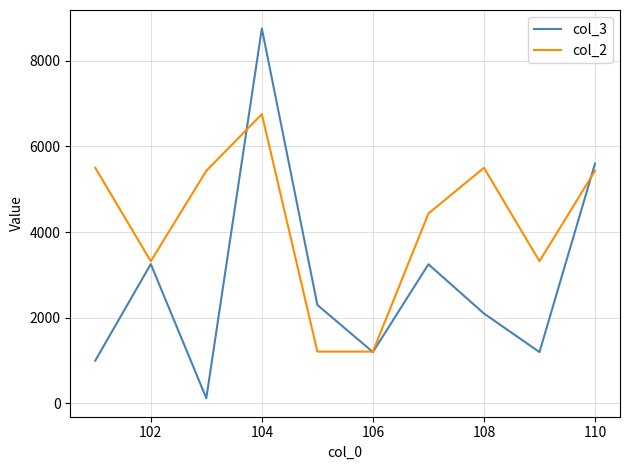

What is the highest value of the col_3 series?

8755